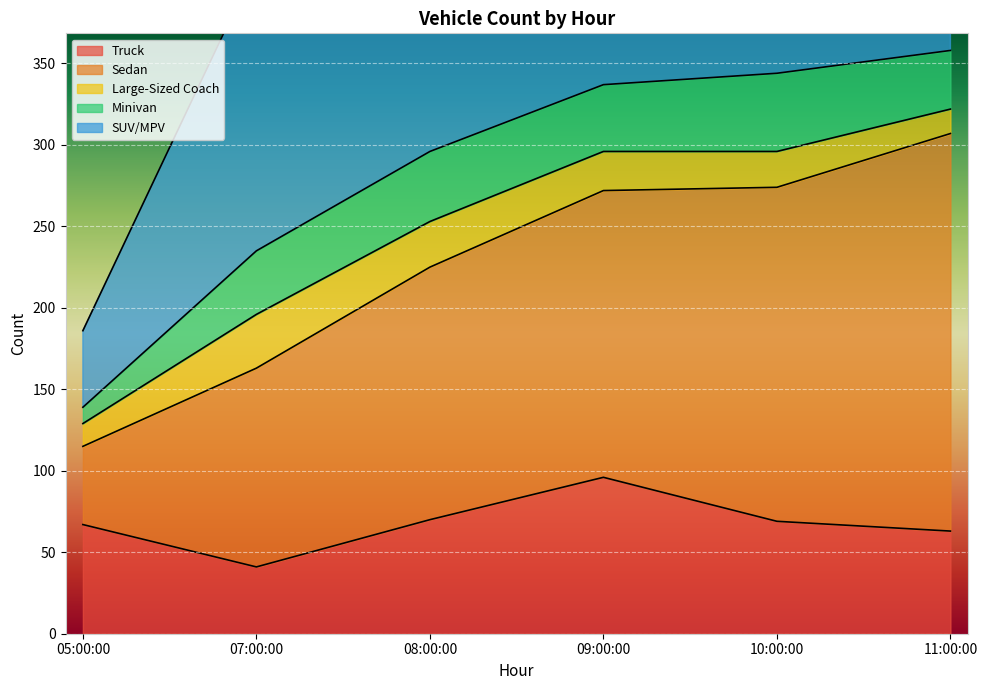

What is the greatest value displayed?

693